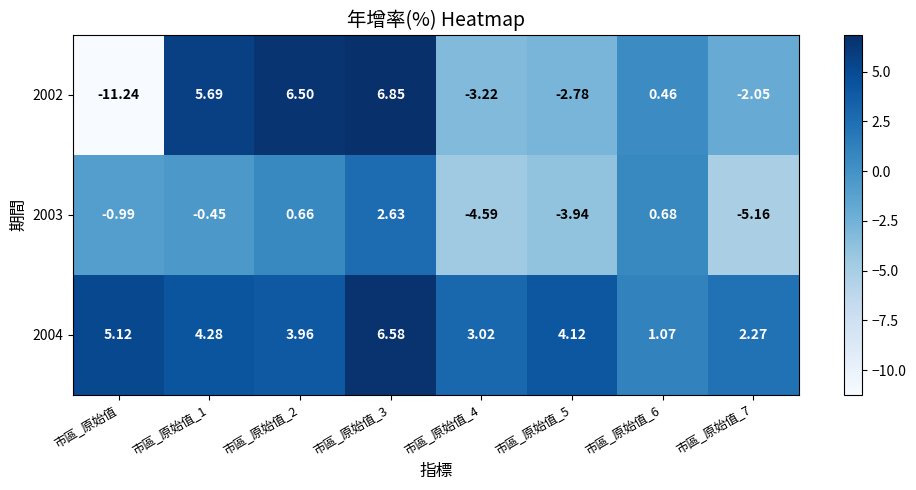

Where is 2003 nearest to the value -1?

市區_原始值